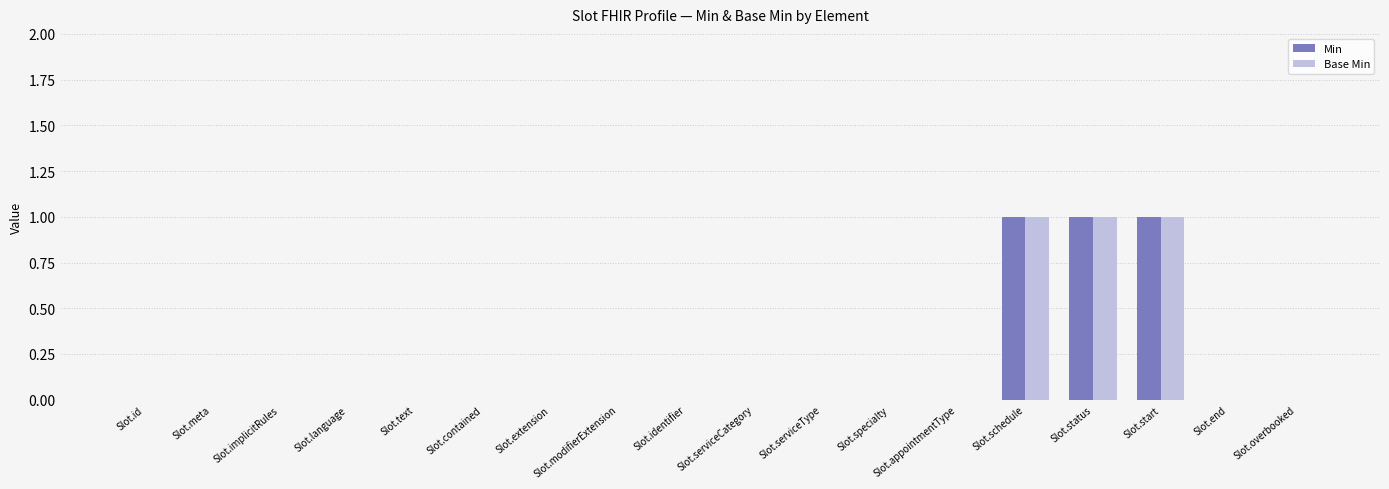

The value of Min at Slot.meta is 0. True or false?

True